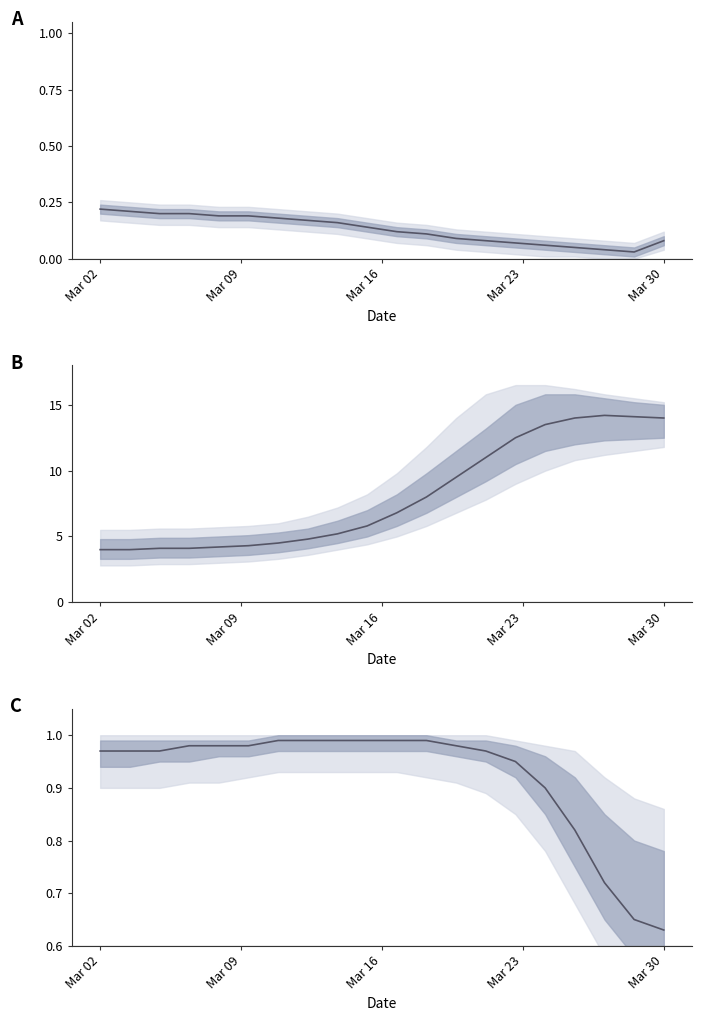

What is the sum of the values at 8 and 18?

1.6